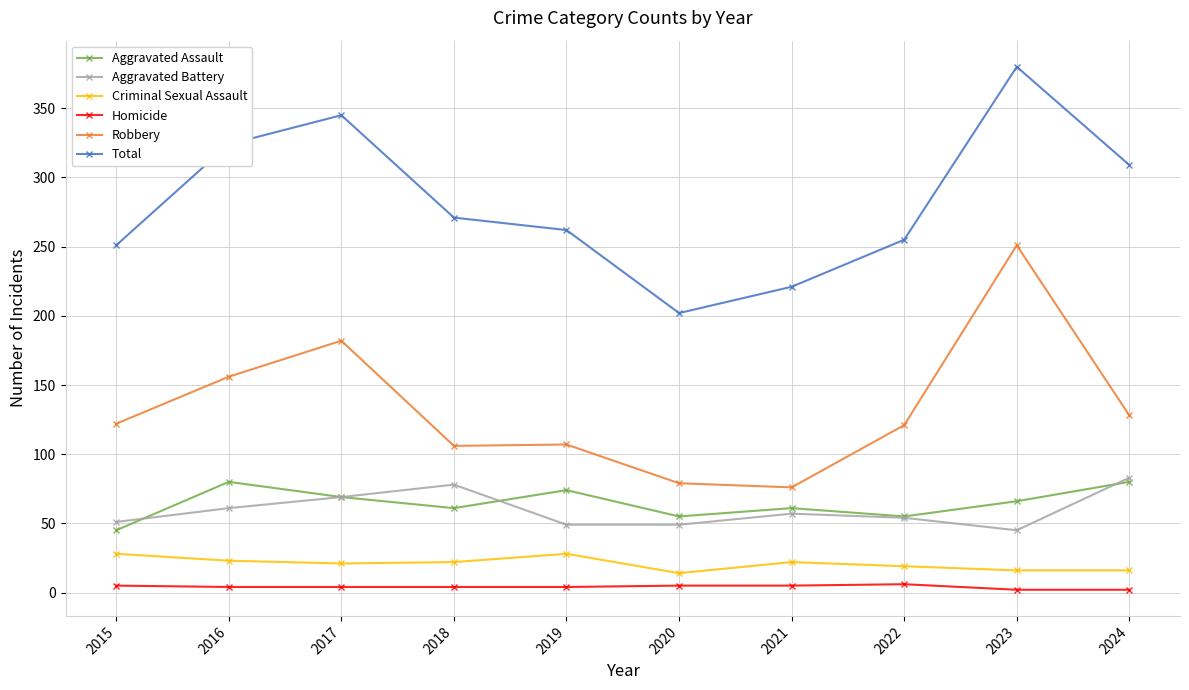

How many data points in Robbery are less than 122?

5